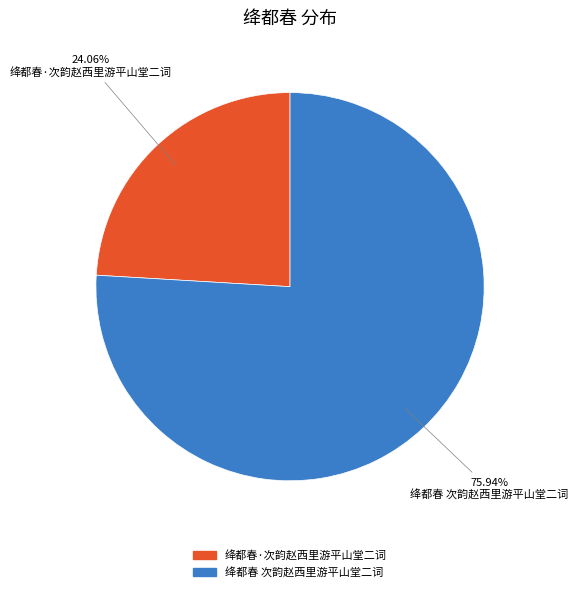

Count the number of slices in the pie.

2